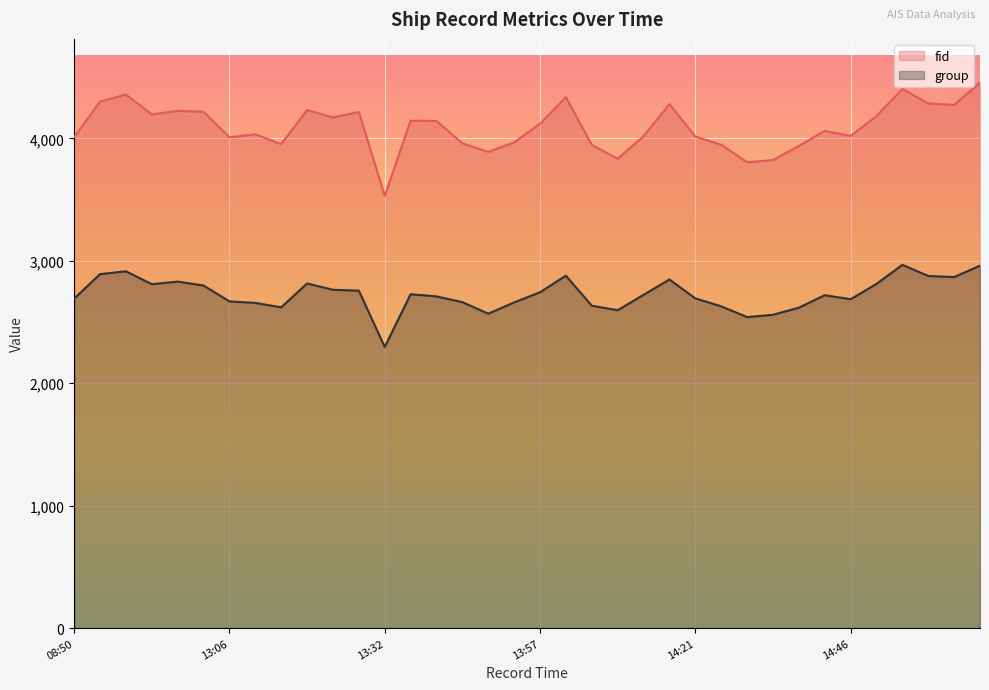

What are all the series names shown in the legend?

fid, group